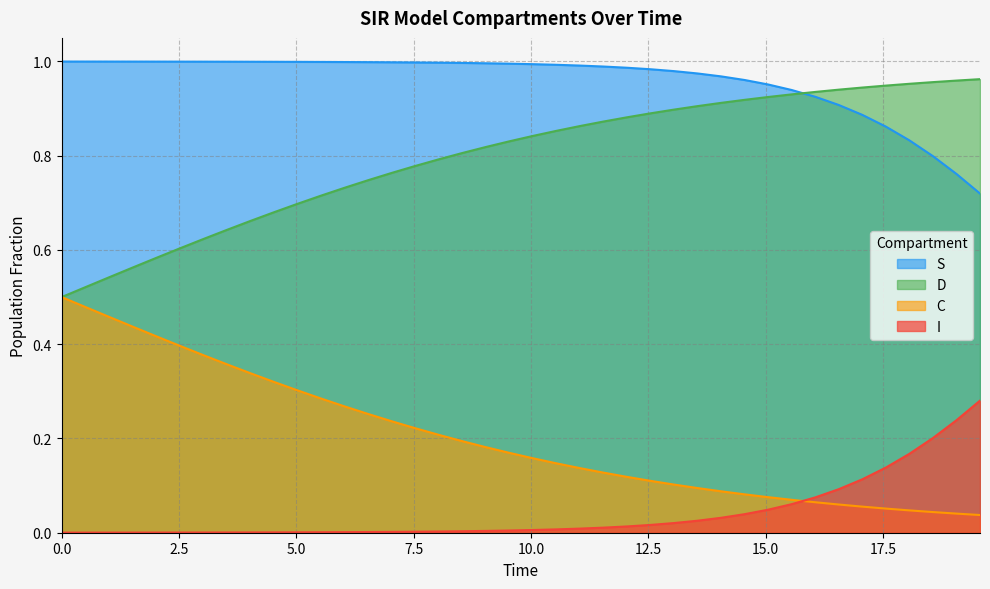

Which series has the largest total across all categories?

S